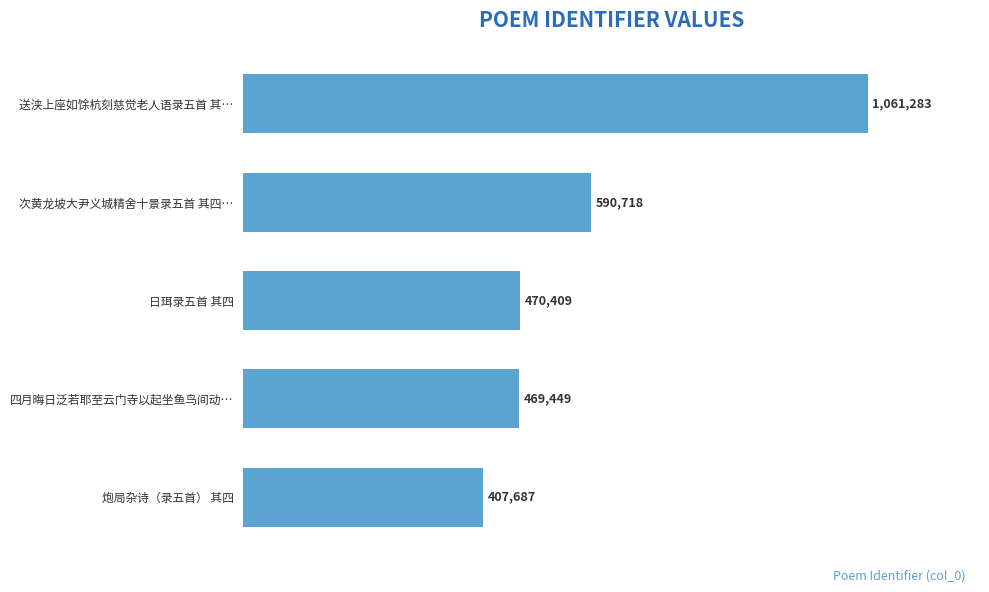

What is the smallest value displayed?

407687